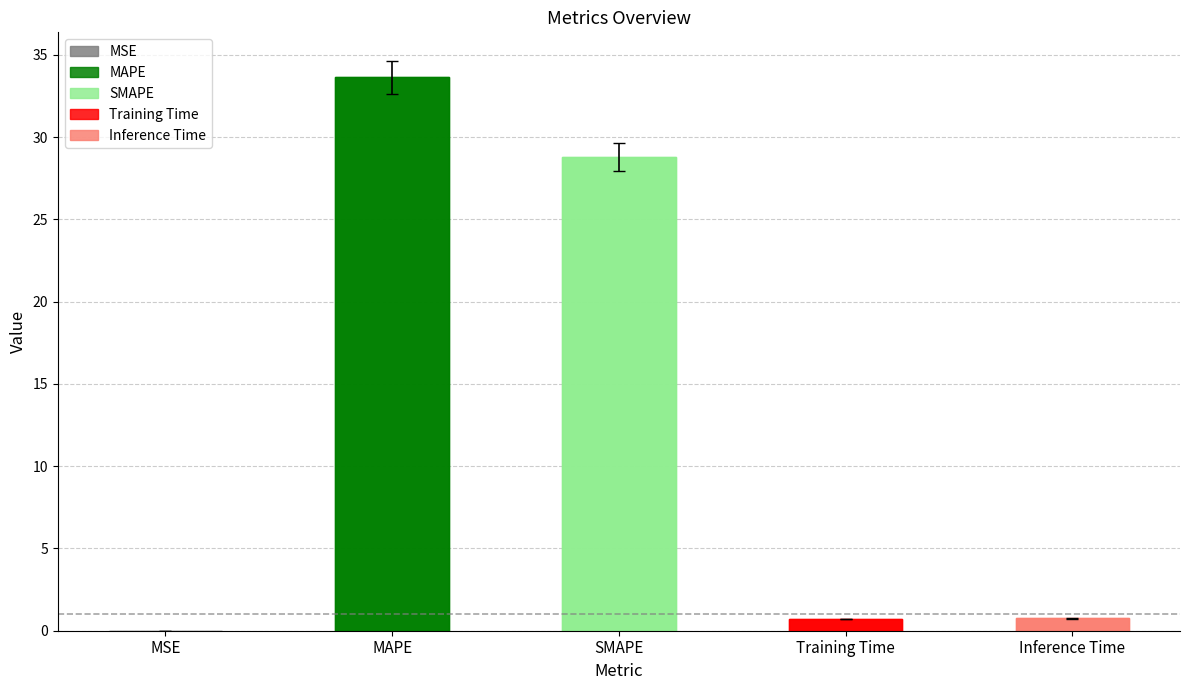

List the labels in order of value, largest first.

MAPE, SMAPE, Inference Time, Training Time, MSE